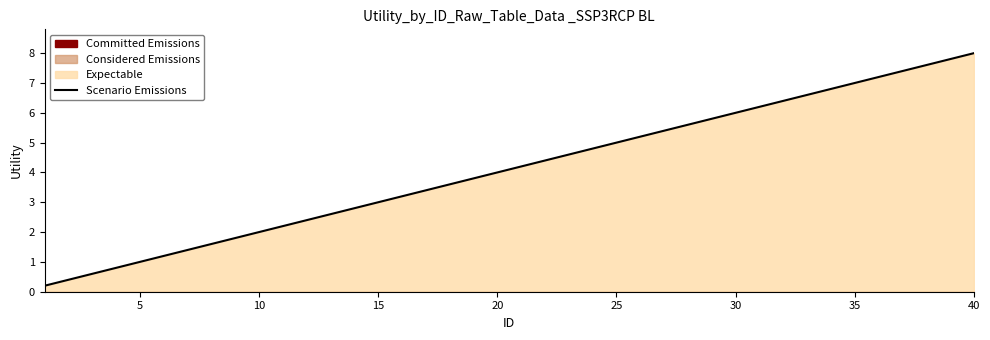

How many data points does each series have?

40